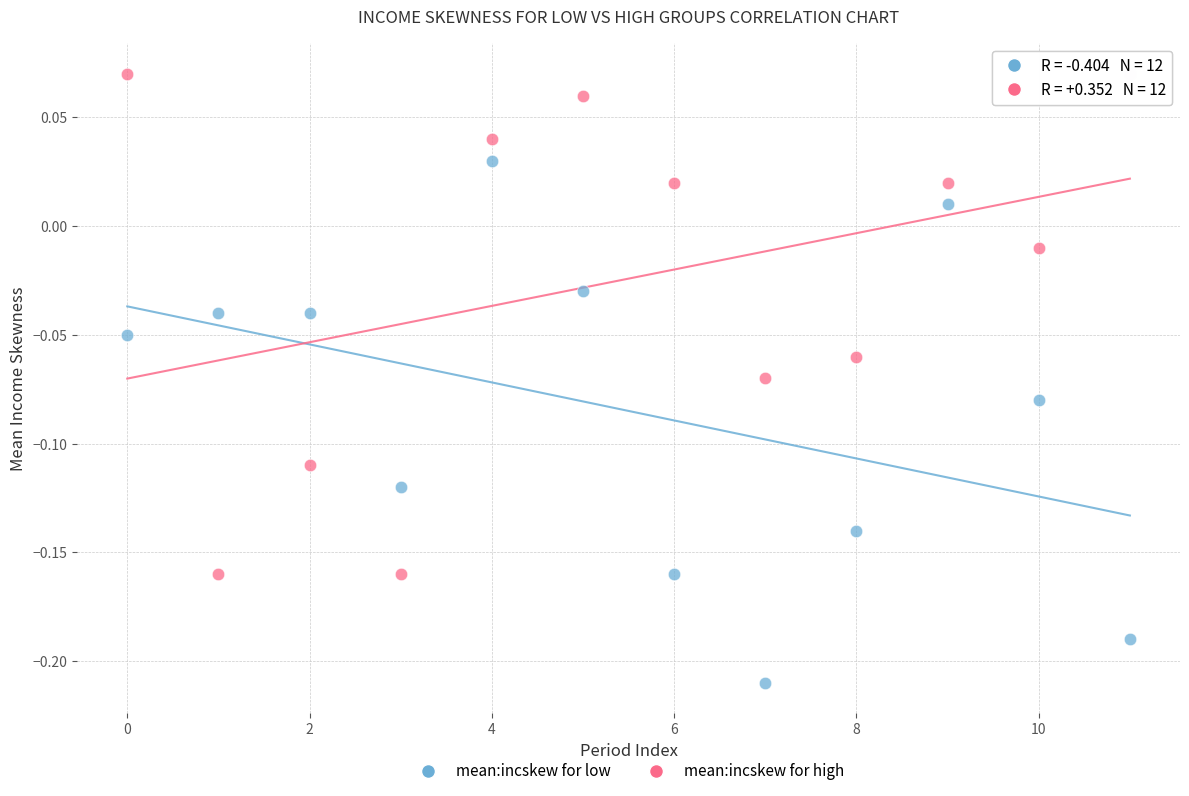

Which series has the widest spread of Y values?

mean:incskew for low